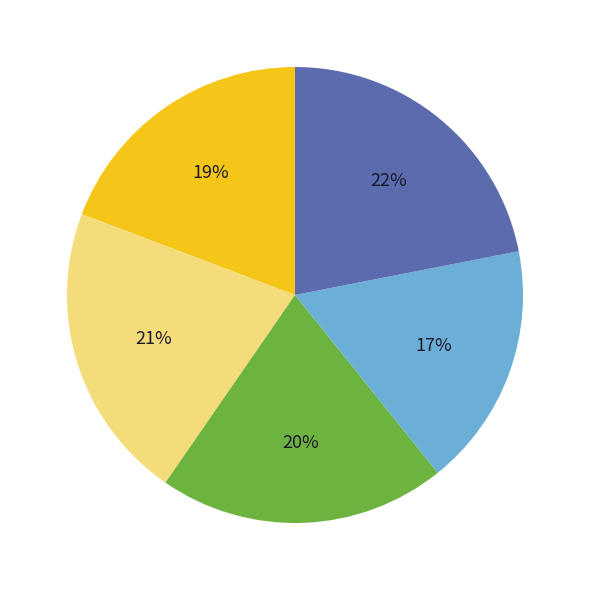

To the nearest percent, what is the average slice percentage?

20%